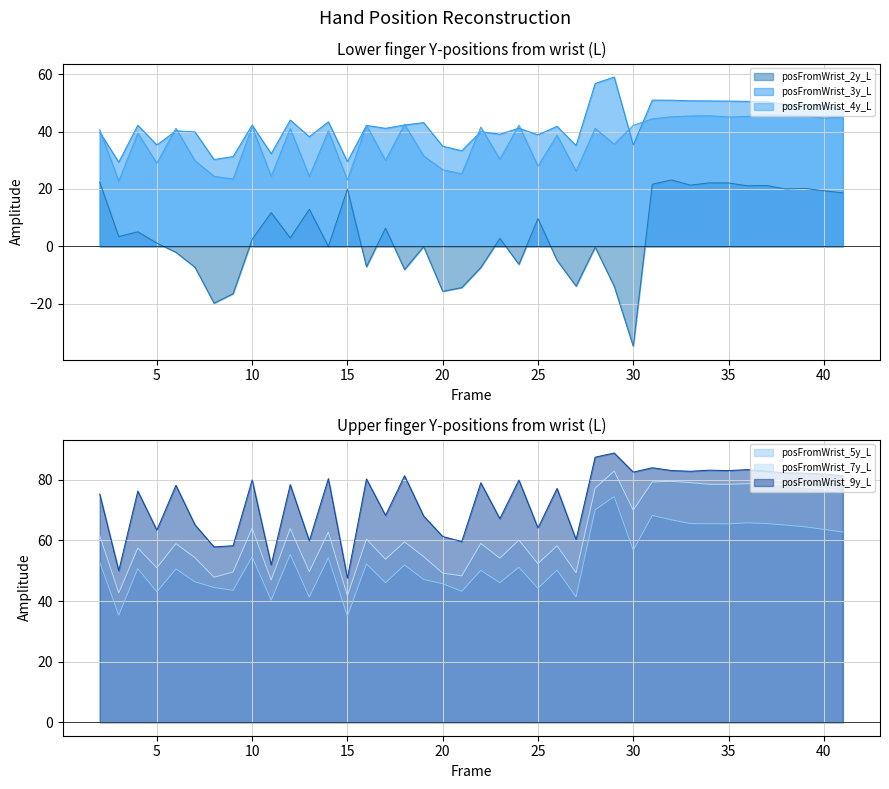

What is the sum of the posFromWrist_3y_L values at 17 and 8?

71.4